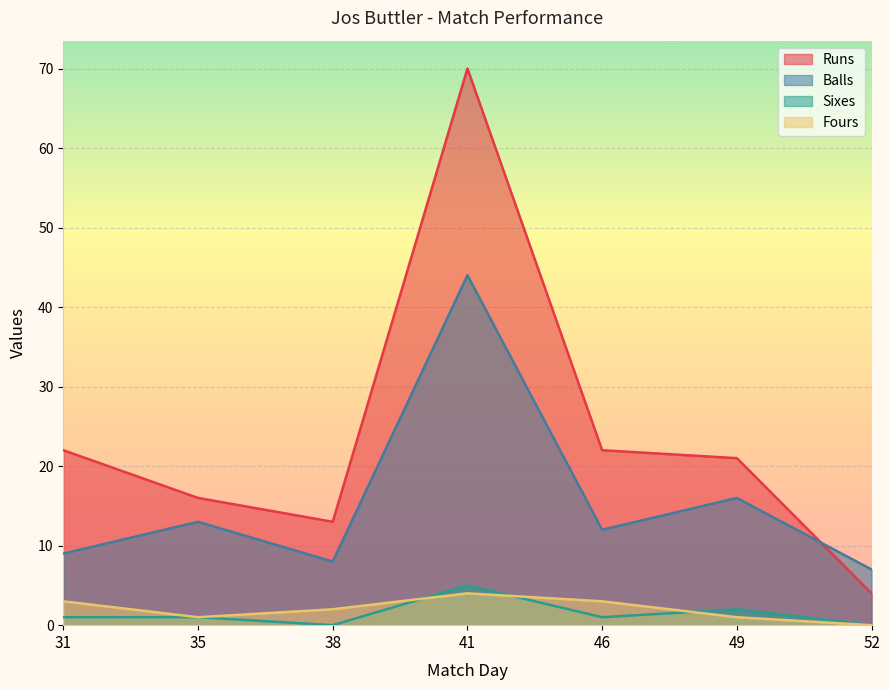

Does the chart display data point markers on the line(s)?

No